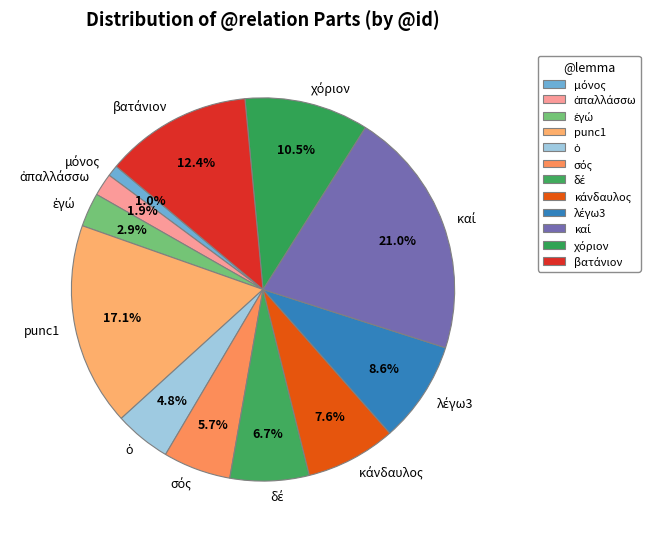

To the nearest percent, what portion does punc1 represent?

17%